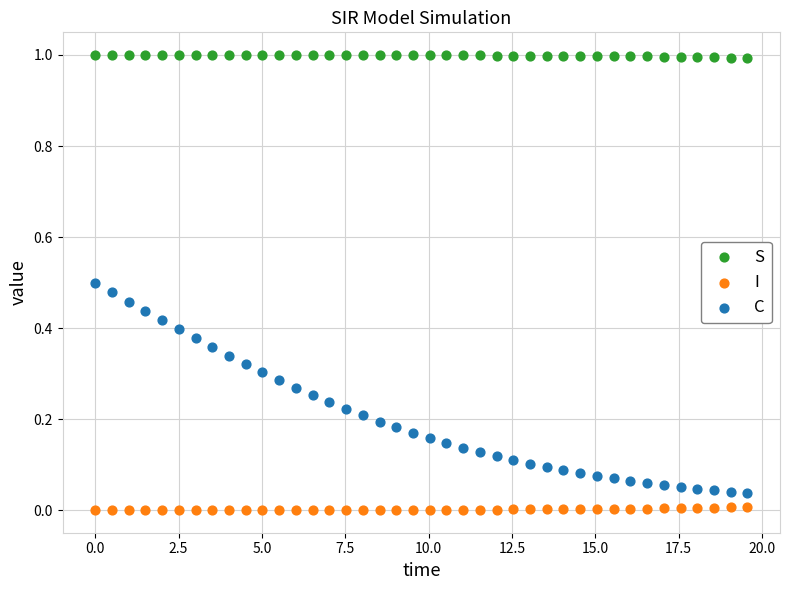

Which series contains the lowest Y value?

I